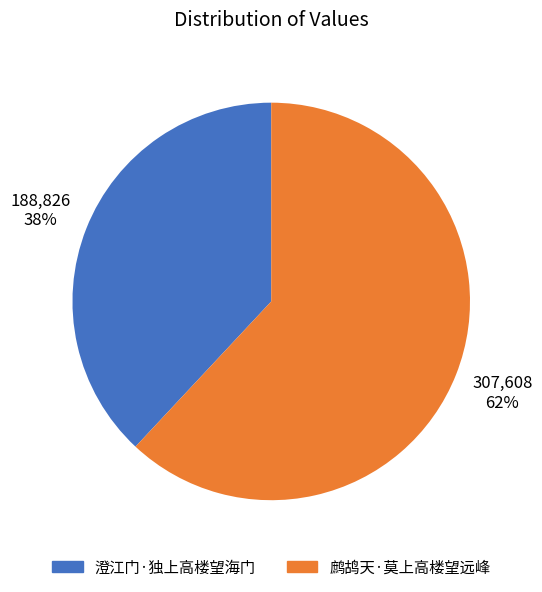

Between 澄江门·独上高楼望海门 and 鹧鸪天·莫上高楼望远峰, which is larger?

鹧鸪天·莫上高楼望远峰